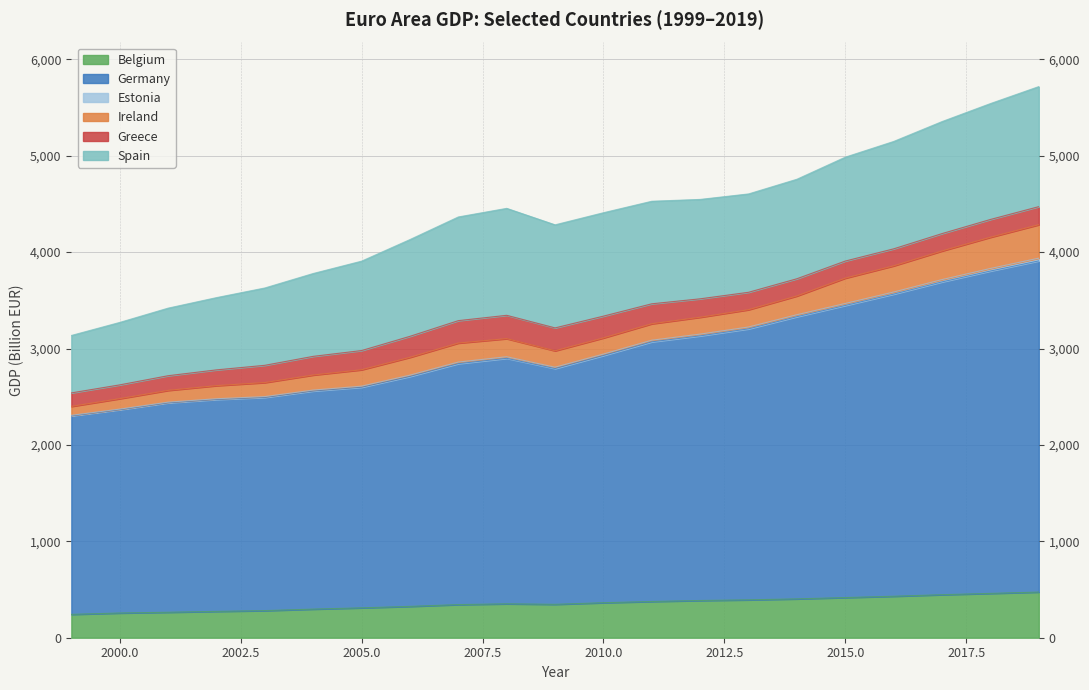

In Estonia, how many points are lower than both neighbors (excluding endpoints)?

1